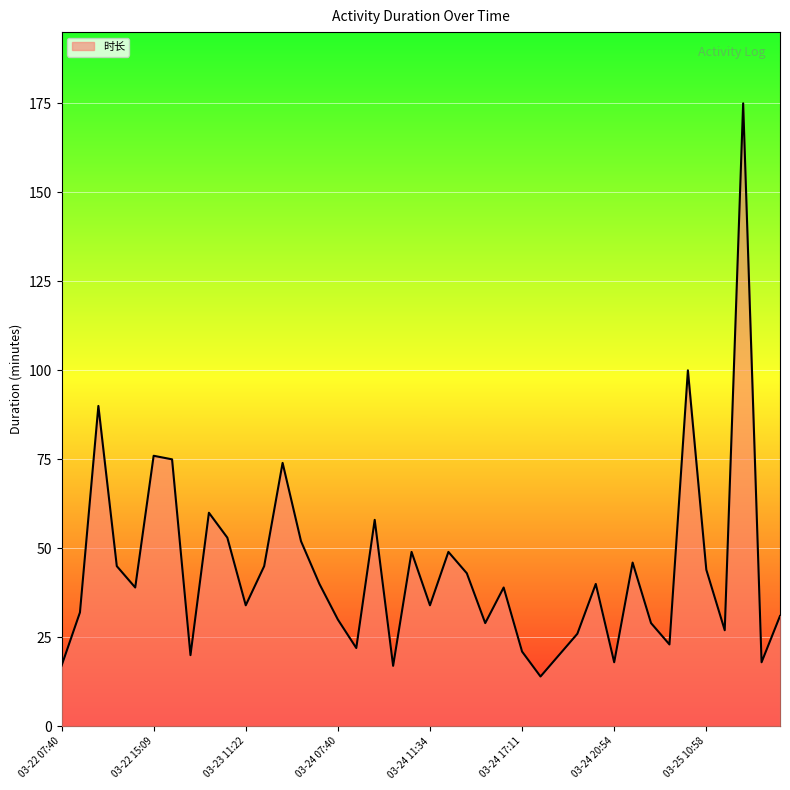

What is the smallest value displayed?

14